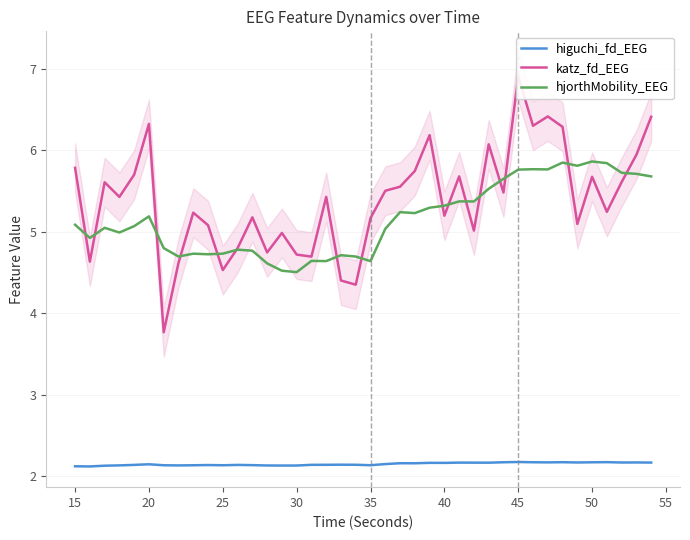

True or false: higuchi_fd_EEG and hjorthMobility_EEG cross at least once.

False